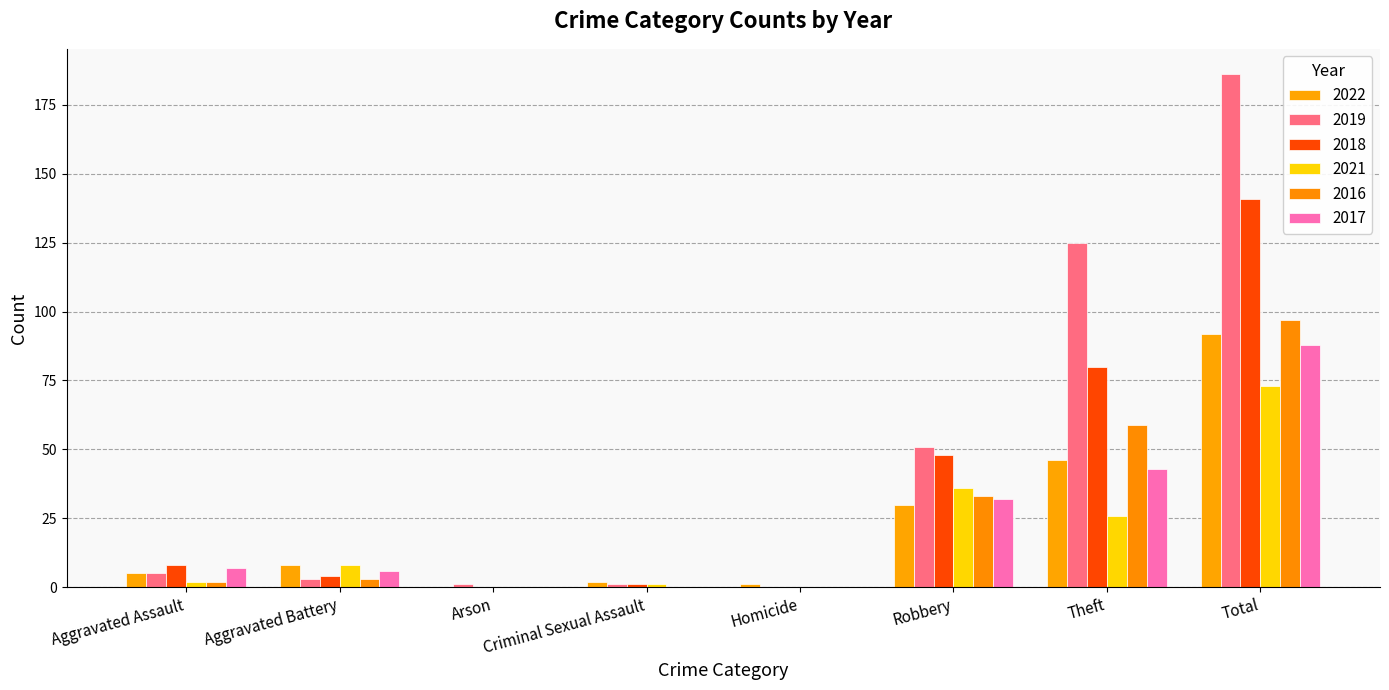

Reading right to left, transcribe all the data shown in this chart.

2022: Total=92	Theft=46	Robbery=30	Homicide=1	Criminal Sexual Assault=2	Arson=0	Aggravated Battery=8	Aggravated Assault=5
2019: Total=186	Theft=125	Robbery=51	Homicide=0	Criminal Sexual Assault=1	Arson=1	Aggravated Battery=3	Aggravated Assault=5
2018: Total=141	Theft=80	Robbery=48	Homicide=0	Criminal Sexual Assault=1	Arson=0	Aggravated Battery=4	Aggravated Assault=8
2021: Total=73	Theft=26	Robbery=36	Homicide=0	Criminal Sexual Assault=1	Arson=0	Aggravated Battery=8	Aggravated Assault=2
2016: Total=97	Theft=59	Robbery=33	Homicide=0	Criminal Sexual Assault=0	Arson=0	Aggravated Battery=3	Aggravated Assault=2
2017: Total=88	Theft=43	Robbery=32	Homicide=0	Criminal Sexual Assault=0	Arson=0	Aggravated Battery=6	Aggravated Assault=7